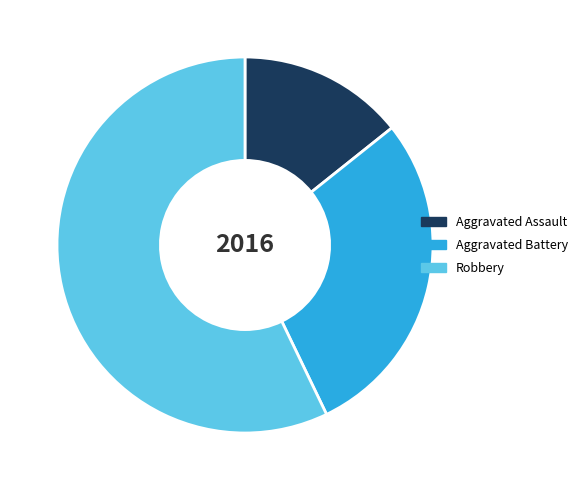

Combined, do Aggravated Assault and Robbery account for over 50%?

Yes